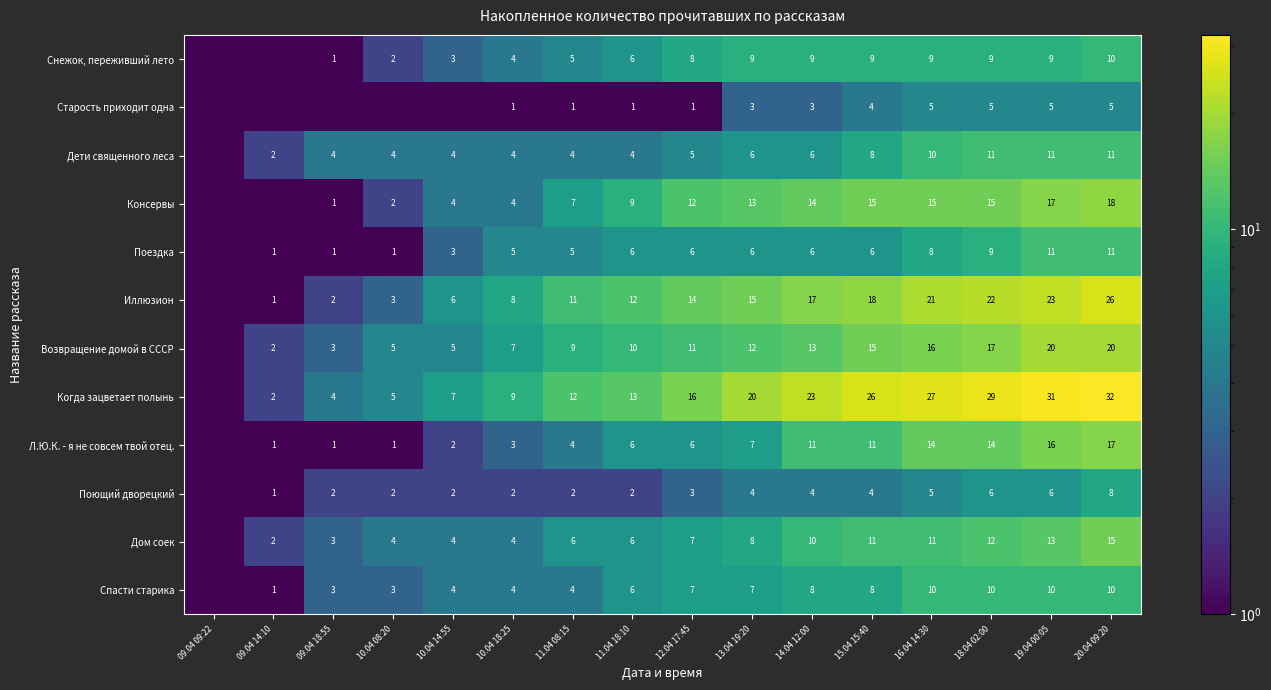

What is the spread (max minus min) of values at 13.04 19:20?

17.0